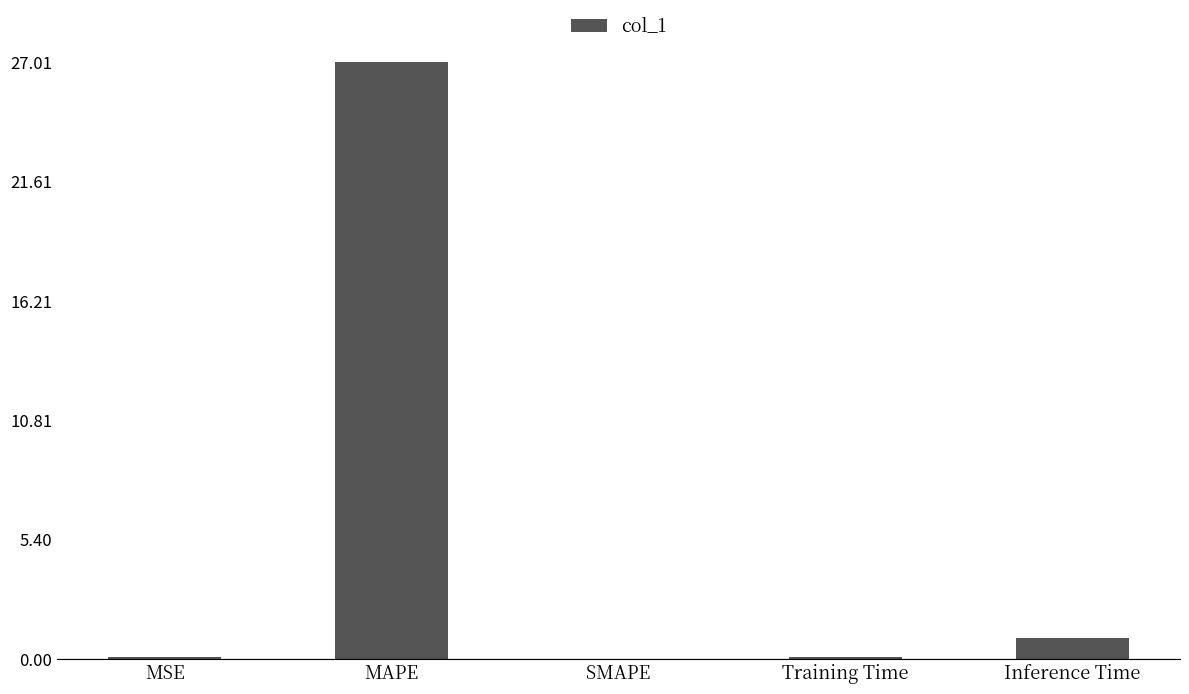

Are the bars grouped side by side (vs. stacked)?

No